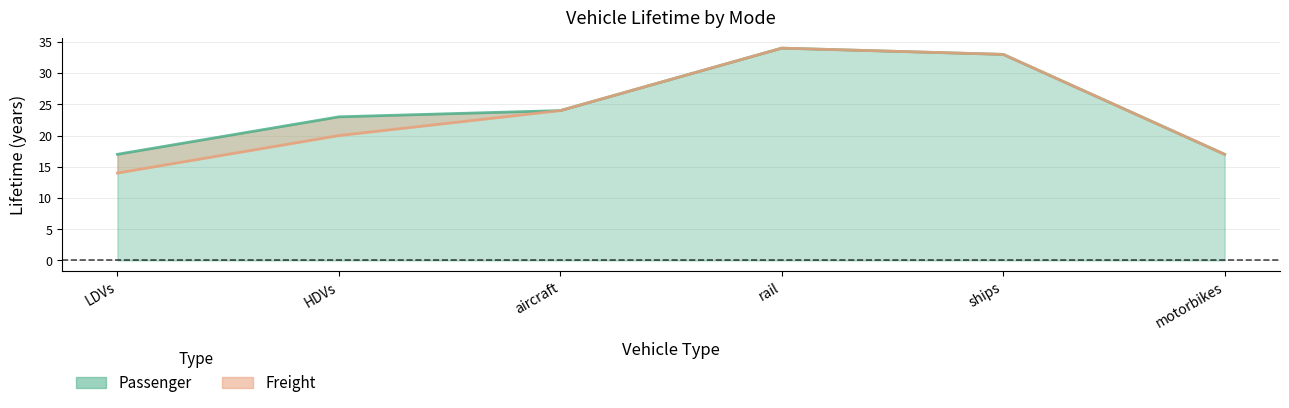

What are all the series names shown in the legend?

Passenger, Freight